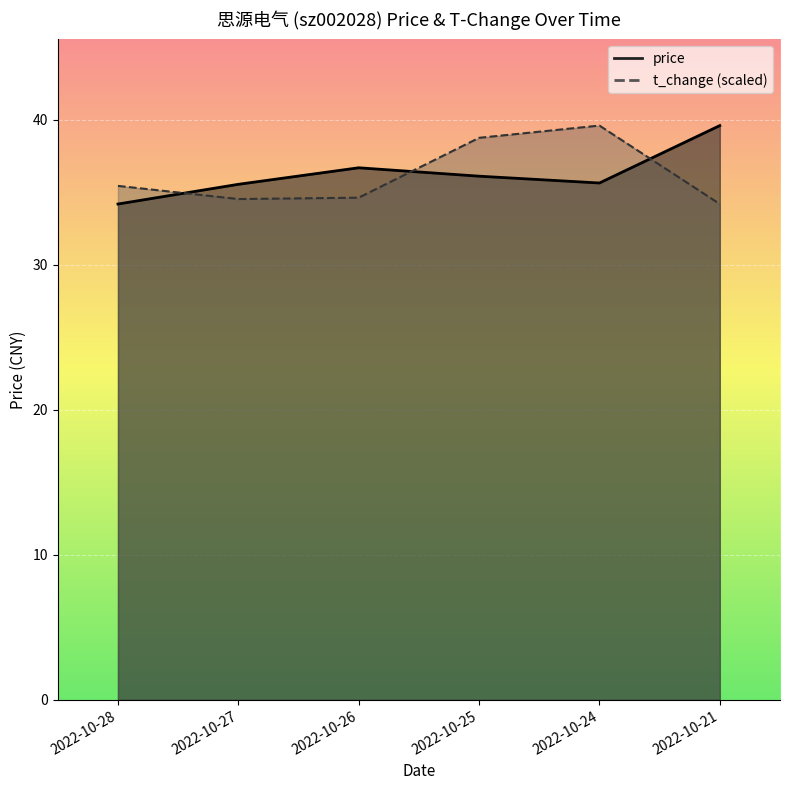

How many interior local peaks does the t_change series have?

1